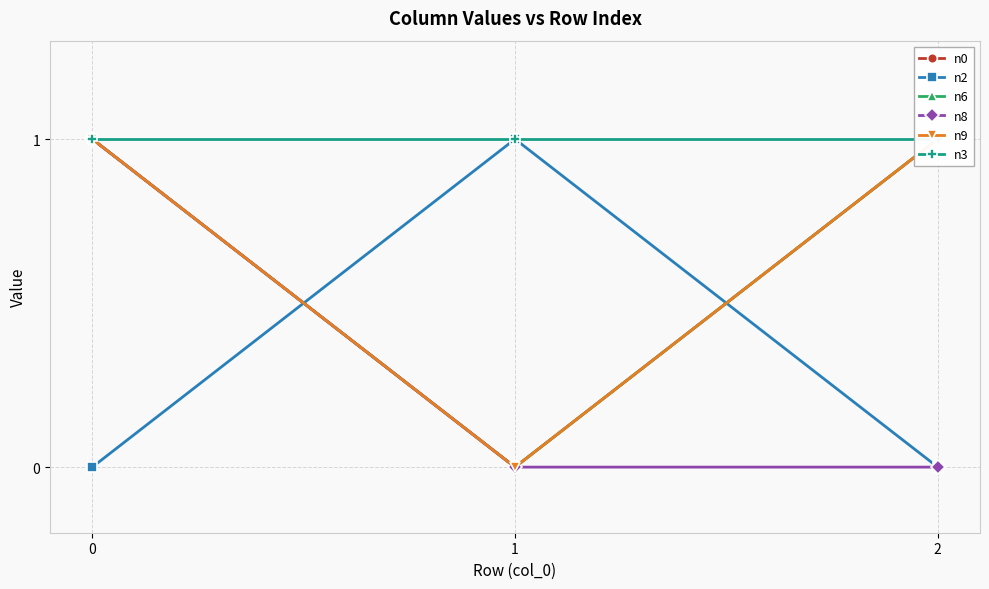

Reading right to left, list all the values displayed in this chart.

n0: 2=1	1=0	0=1
n2: 2=0	1=1	0=0
n6: 2=1	1=0	0=1
n8: 2=0	1=0	0=1
n9: 2=1	1=0	0=1
n3: 2=1	1=1	0=1